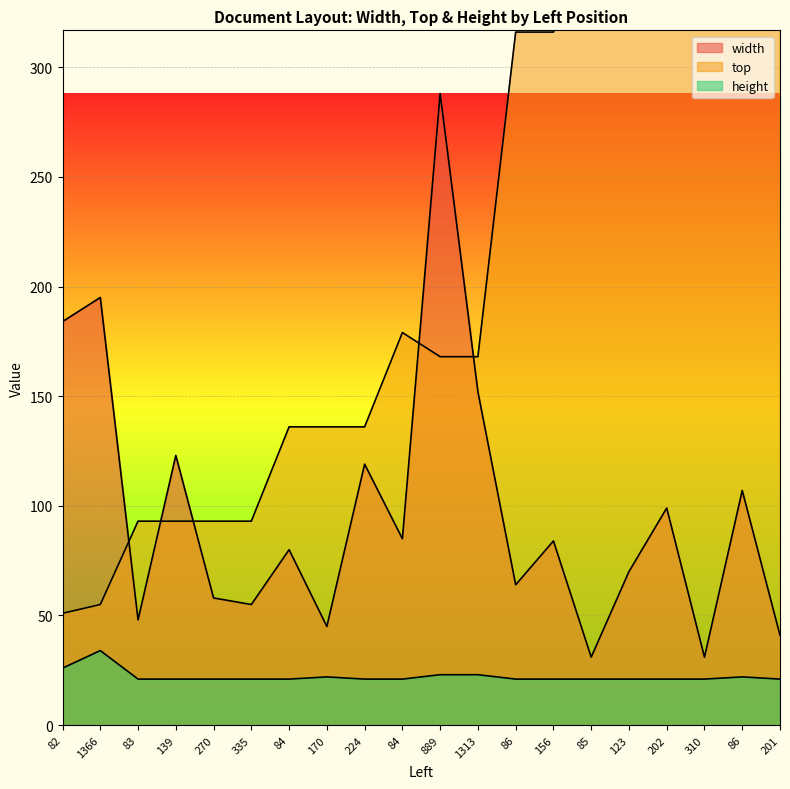

True or false: height has more than 1 points higher than both neighbors.

True